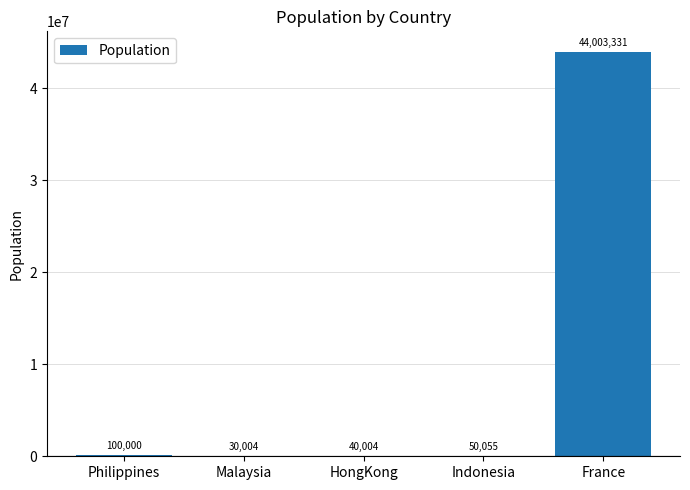

Which has a higher value, Malaysia or Indonesia?

Indonesia